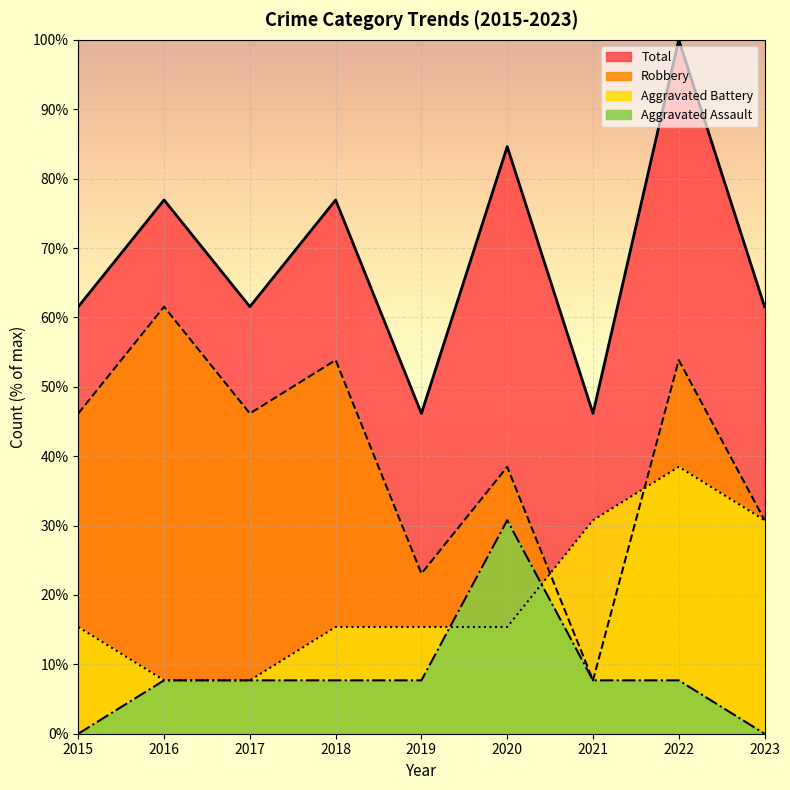

What are all the series names shown in the legend?

Total, Robbery, Aggravated Battery, Aggravated Assault